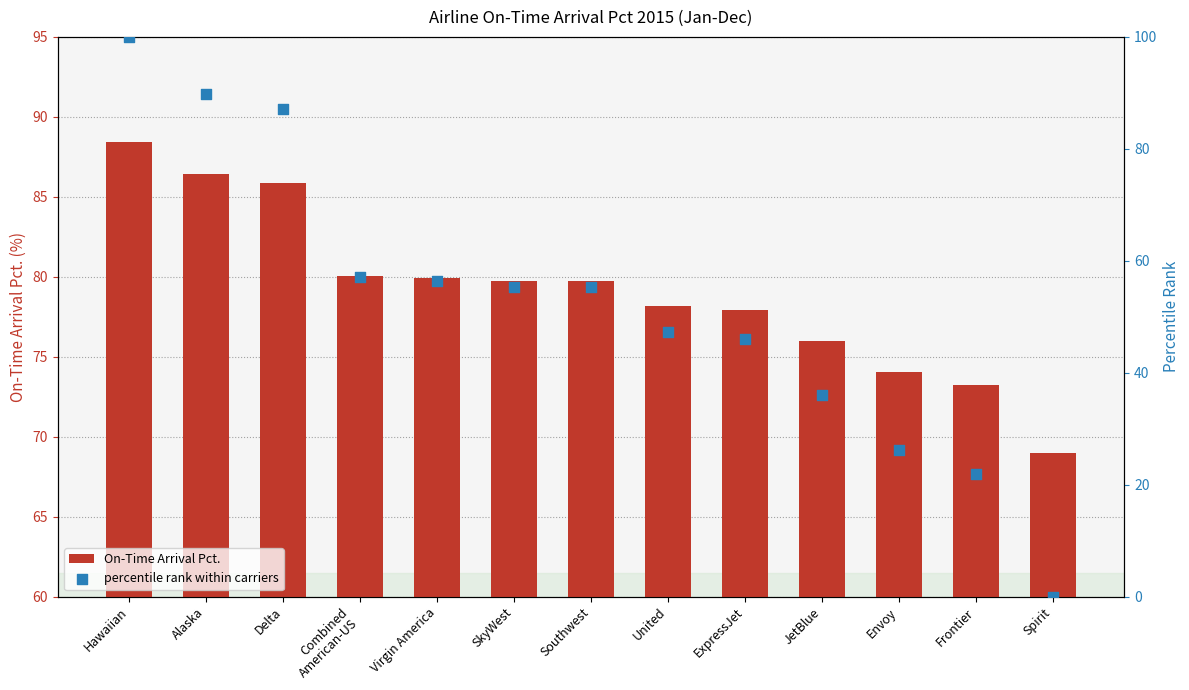

Is the value of percentile rank within carriers at Virgin America greater than the value of On-Time Arrival Pct. at Hawaiian?

No